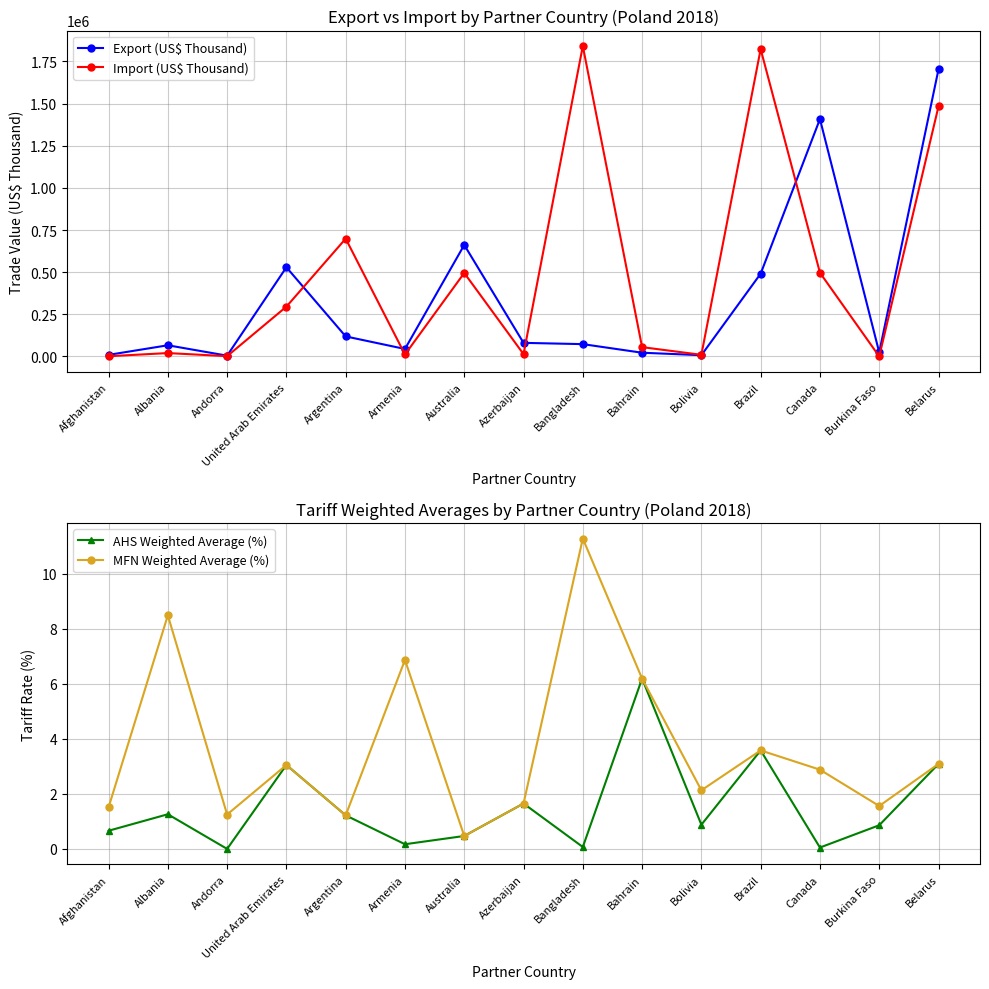

List the labels in order of MFN Weighted Average (%) value, largest first.

Bangladesh, Albania, Armenia, Bahrain, Brazil, Belarus, United Arab Emirates, Canada, Bolivia, Azerbaijan, Burkina Faso, Afghanistan, Andorra, Argentina, Australia